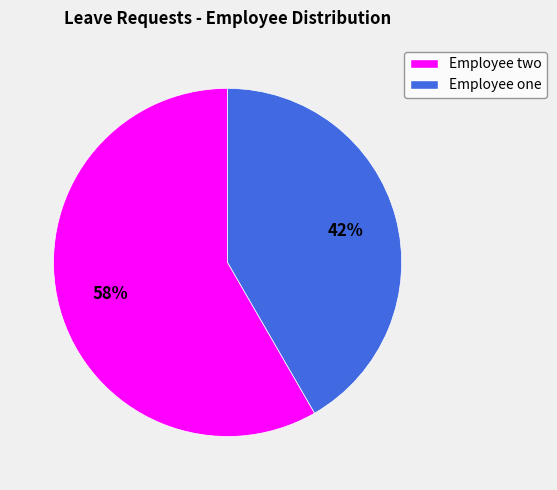

What is the ratio of the value at Employee one to the value at Employee two?

0.7